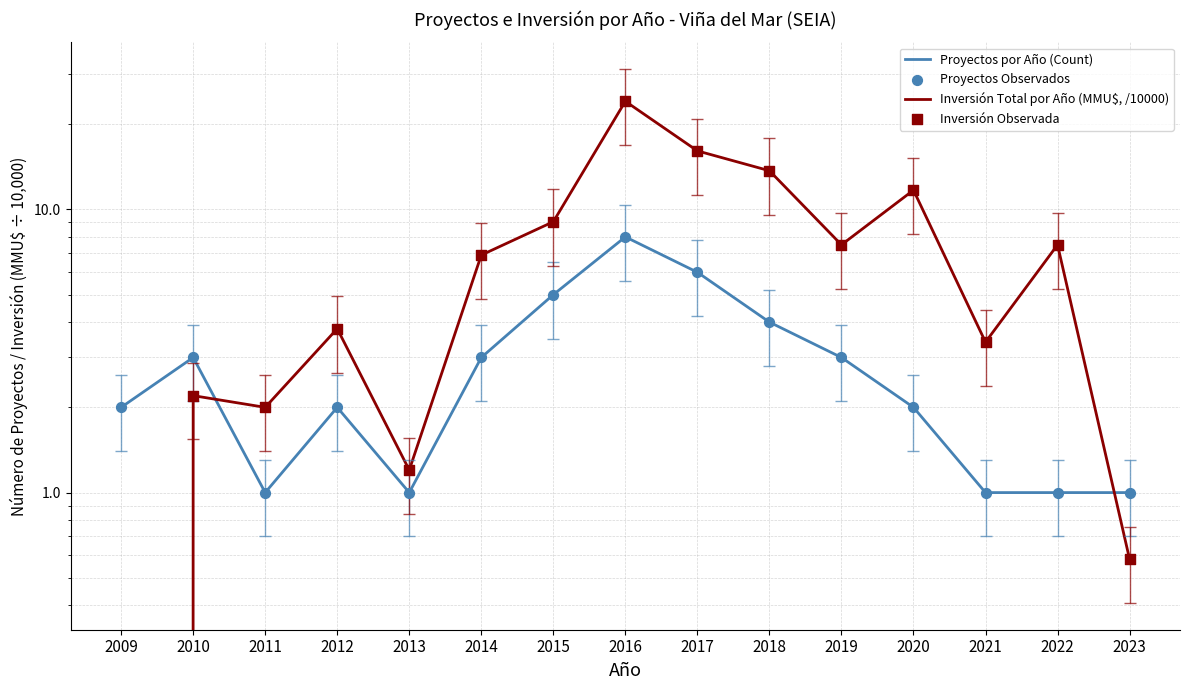

What are all the series names shown in the legend?

Proyectos por Año (Count), Inversión Total por Año (MMU$, /10000), Proyectos Observados, Inversión Observada